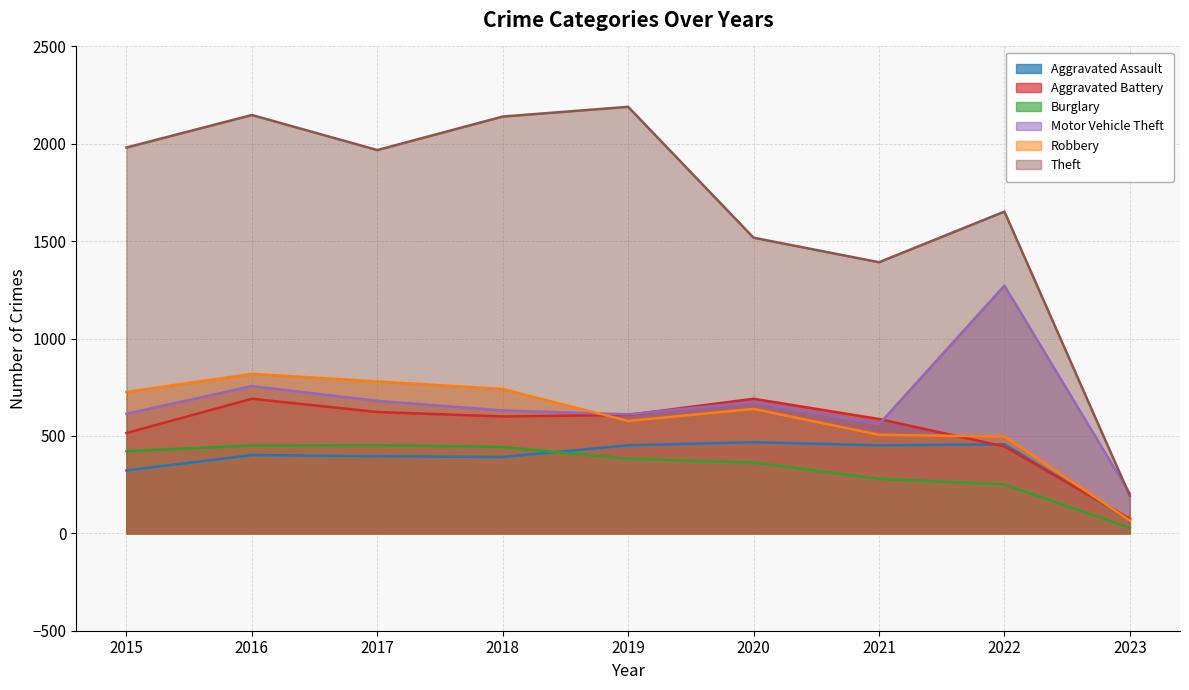

How many lines are shown in the chart?

6